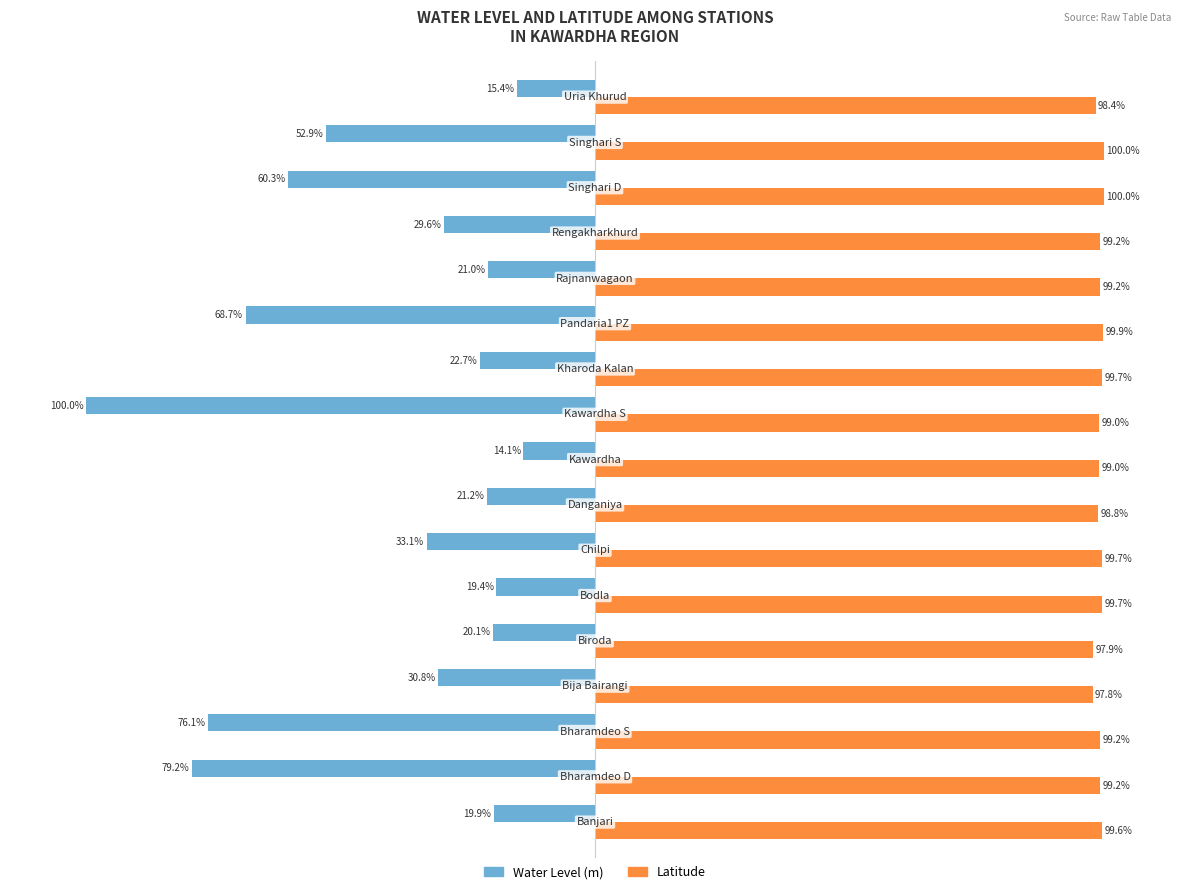

Which series has the largest range (max minus min)?

Water Level (m)